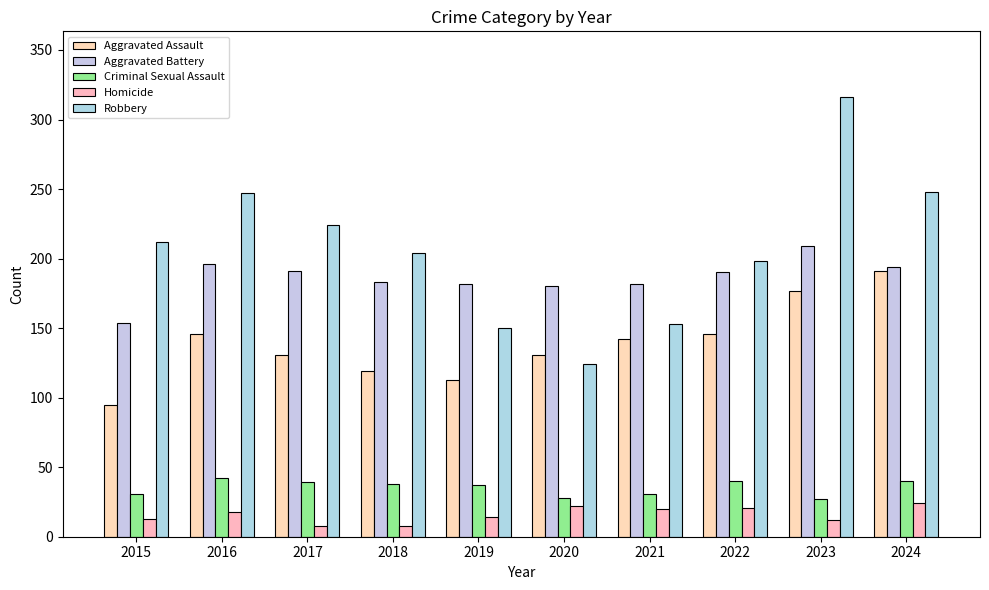

List the series in order of their peak value, highest first.

Robbery, Aggravated Battery, Aggravated Assault, Criminal Sexual Assault, Homicide